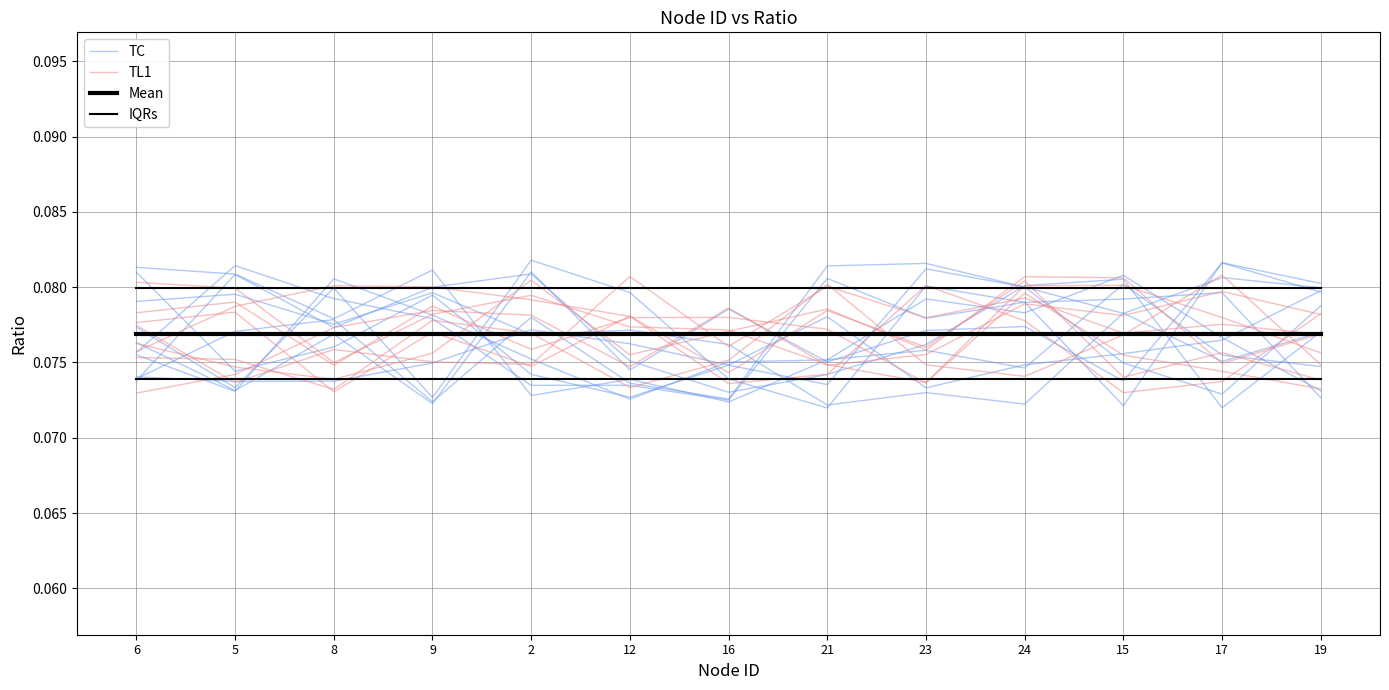

Which has a higher value, 5 or 8?

5